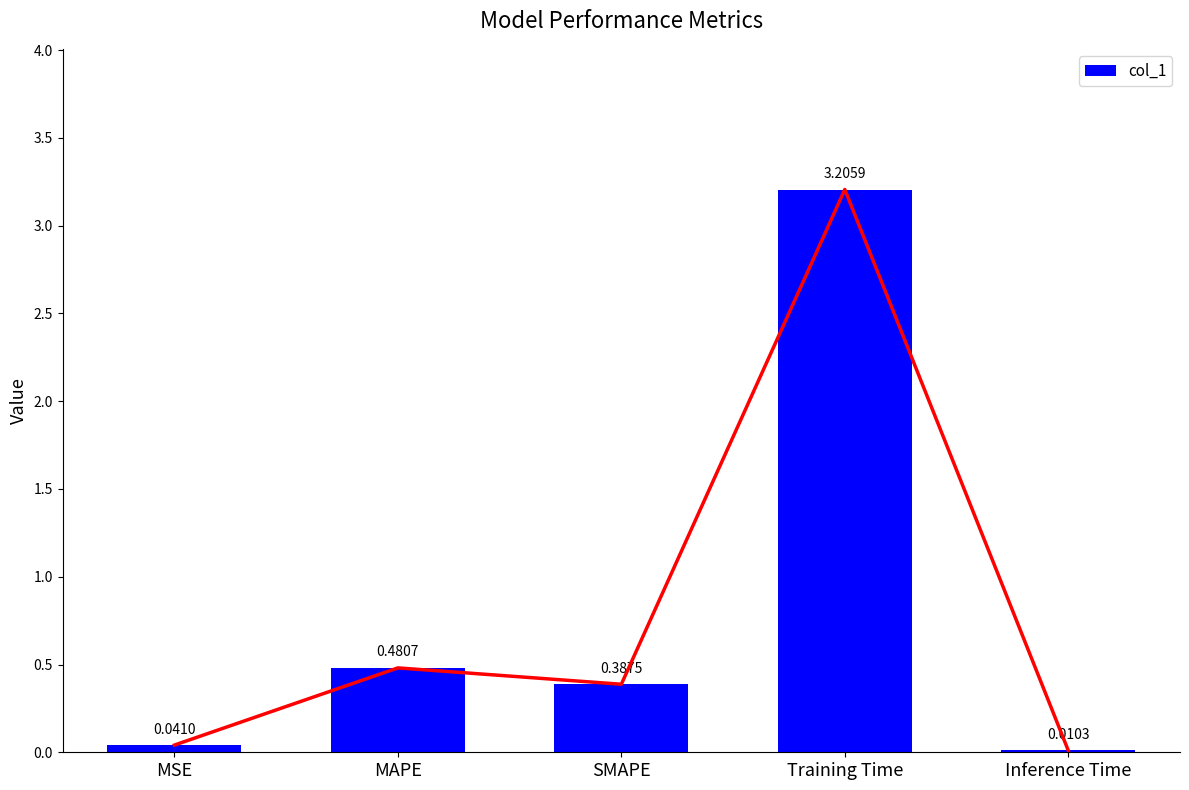

Reading right to left, list all the values displayed in this chart.

Inference Time=0.0	Training Time=3.2	SMAPE=0.4	MAPE=0.5	MSE=0.0